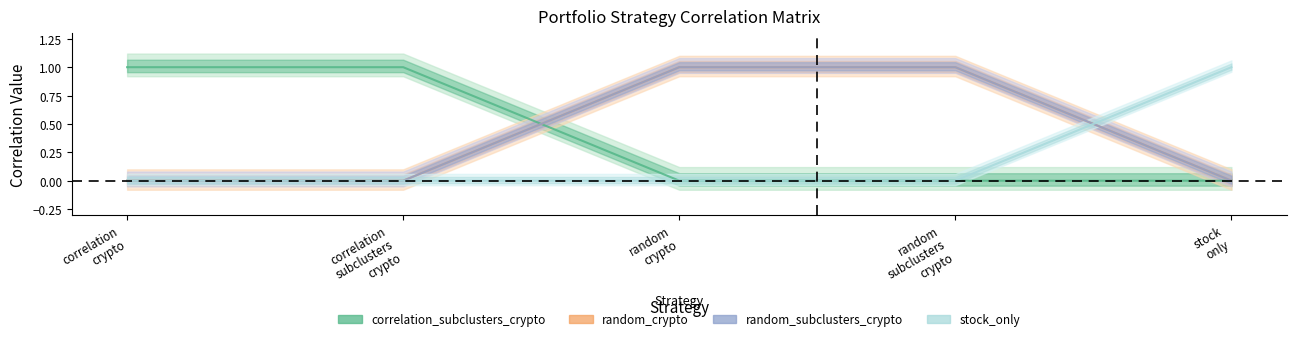

What is the spread (max minus min) of values at stock only?

1